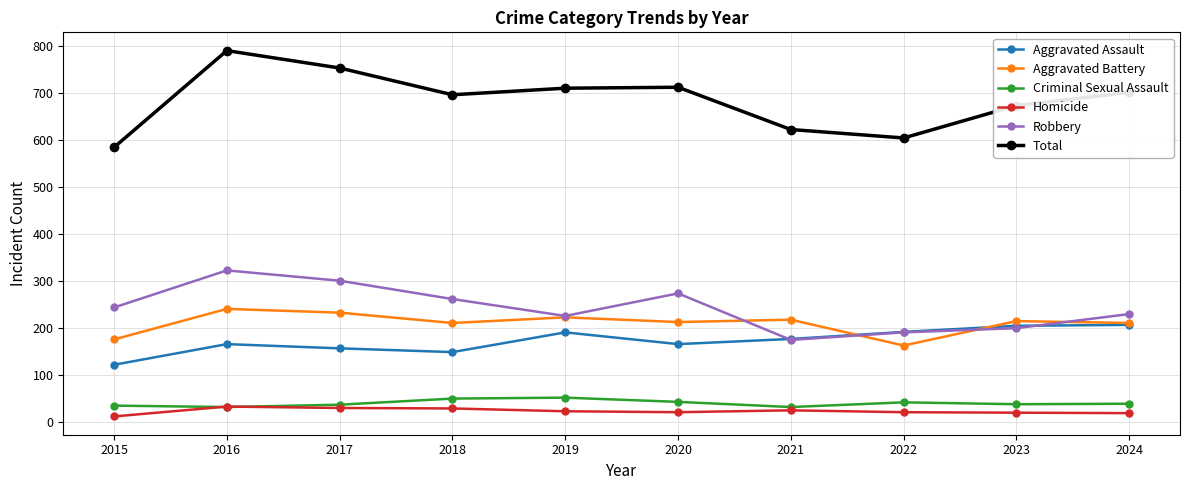

How many intersections are there between Robbery and Aggravated Assault?

2